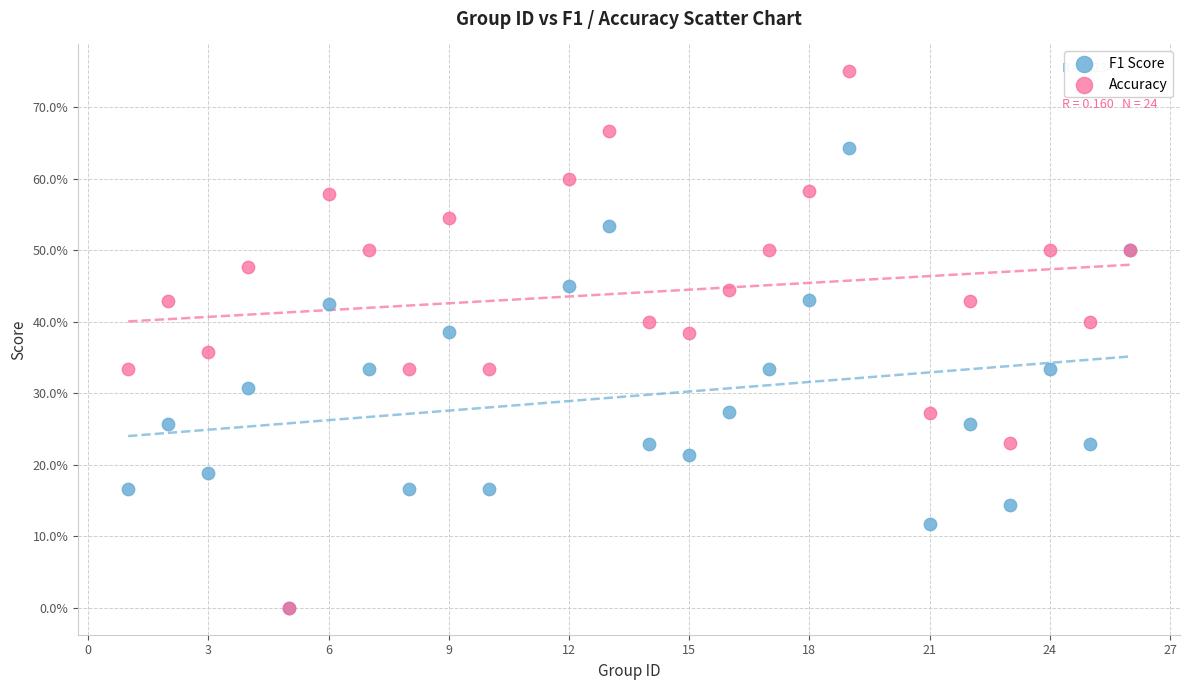

Which series has the widest spread of Y values?

Accuracy